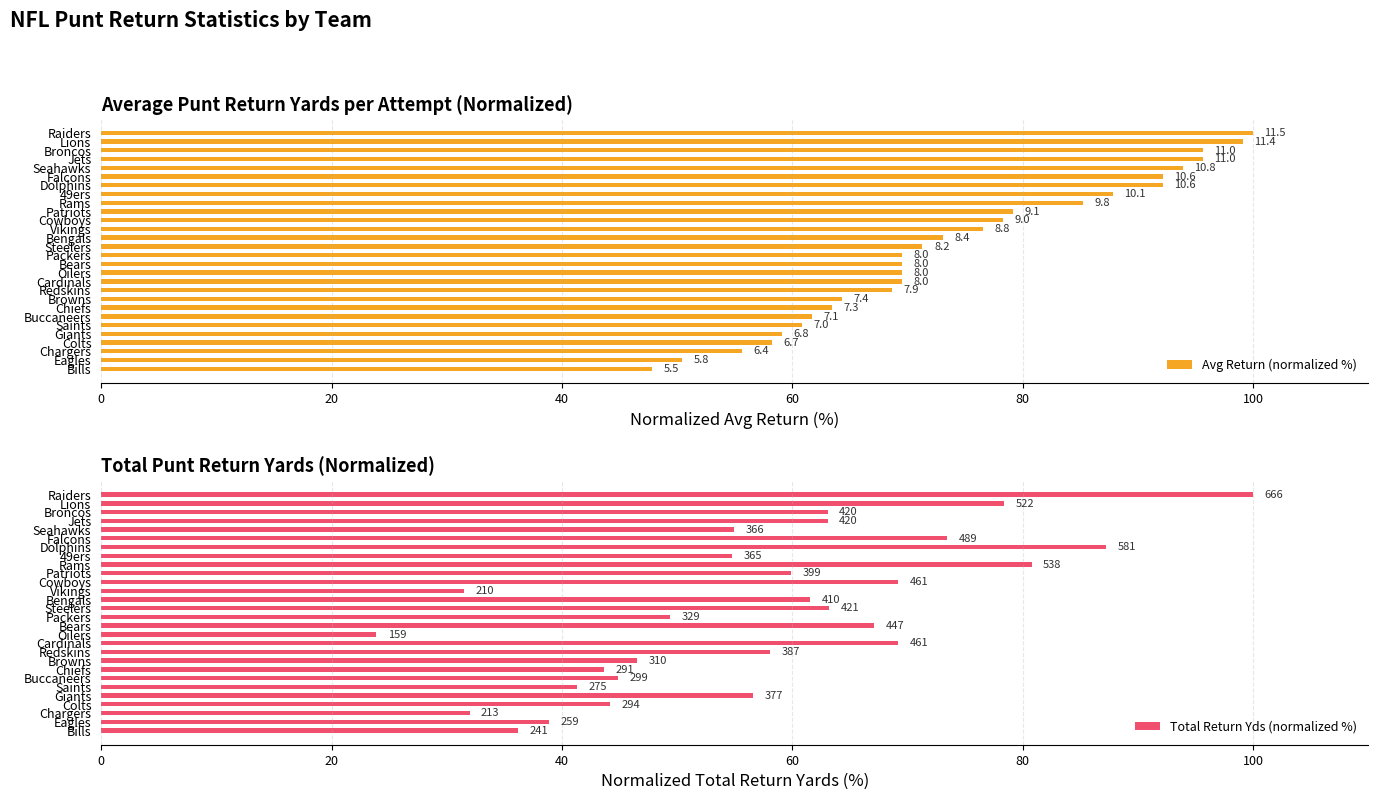

Which series has the largest total across all categories?

Avg Return (normalized %)